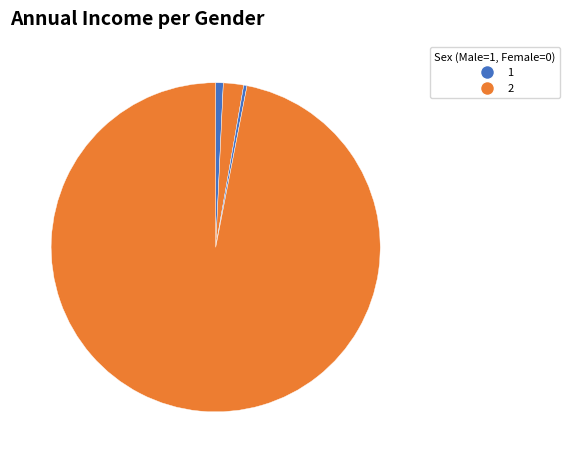

Count the number of slices in the pie.

4